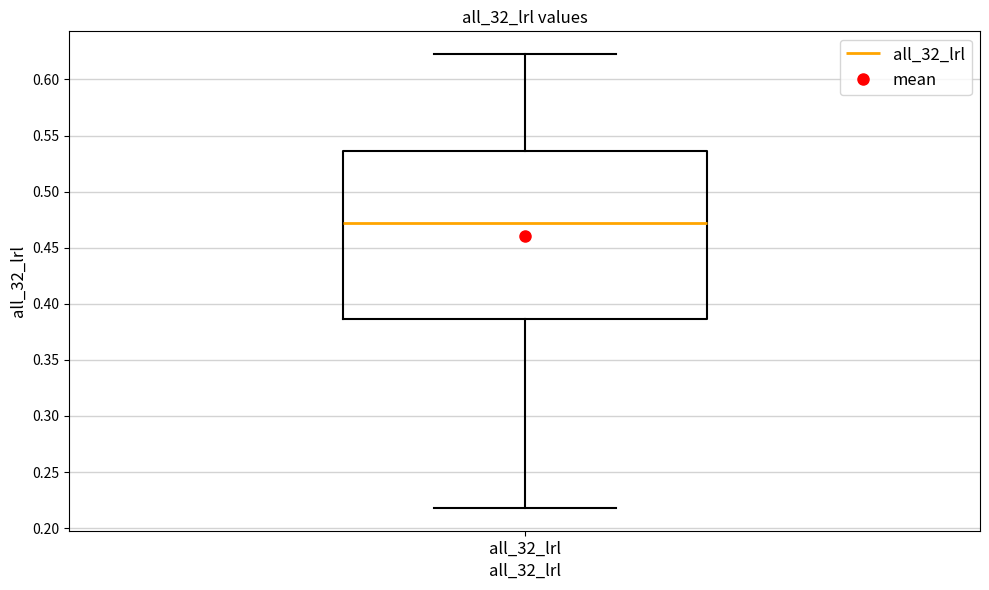

Read this box plot against the y-axis: the position of the median line, the range covered by the box, and the ends of both whiskers. The values are not printed on the chart, so give them approximately, as read against the axis.

median 0.470, box 0.385 to 0.535, whiskers 0.220 to 0.625